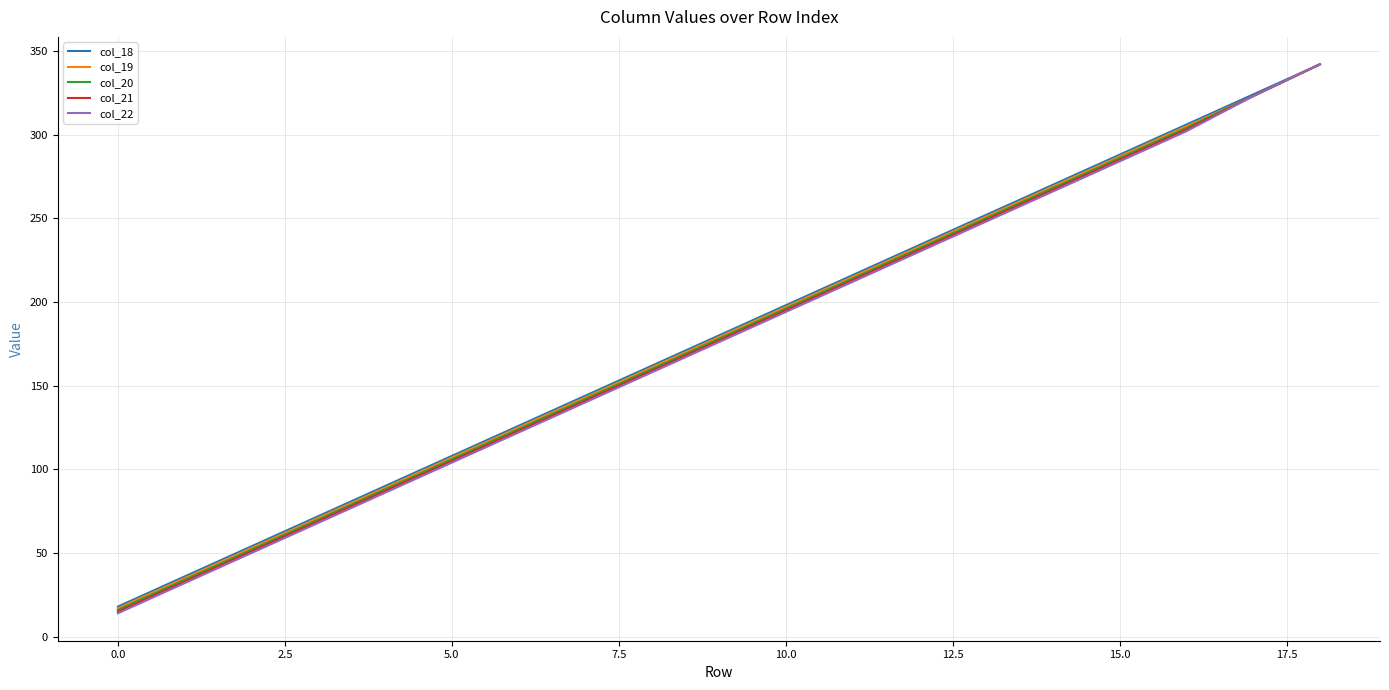

Which series has the largest range (max minus min)?

col_22